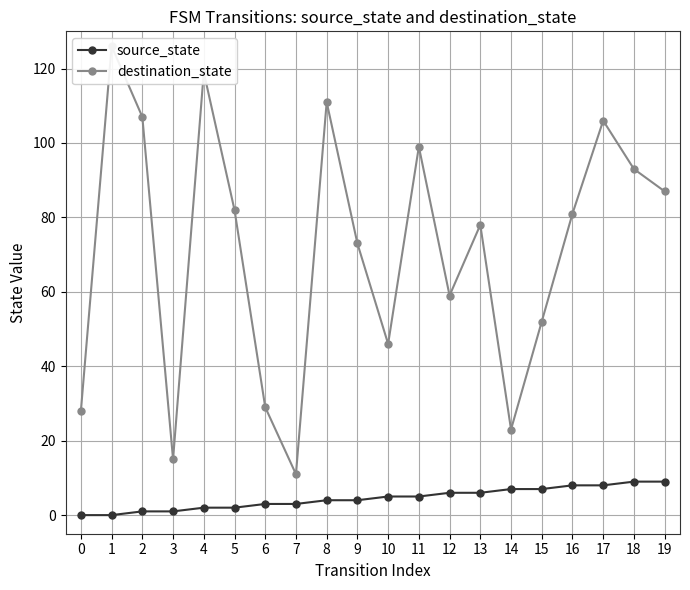

The source_state series shows 13 at 16. True or false?

False